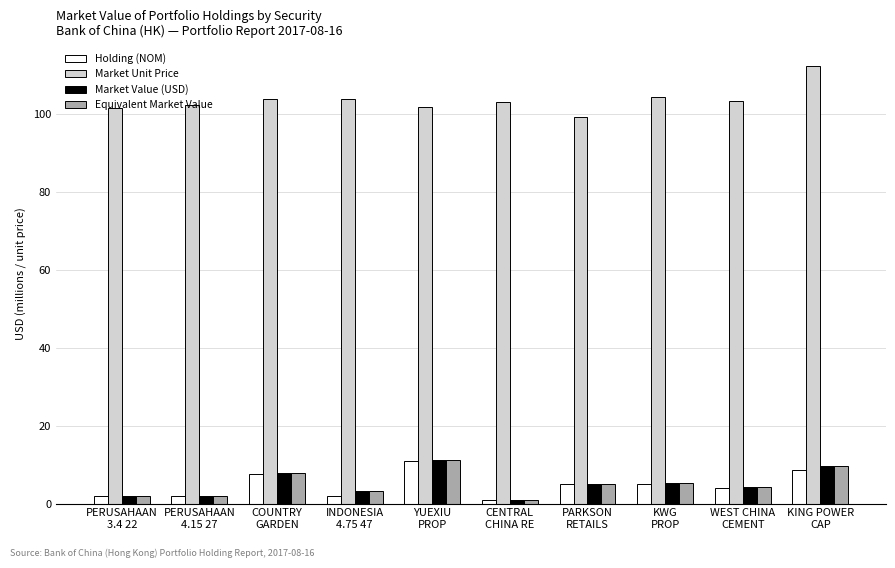

What are all the series names shown in the legend?

Holding (NOM), Market Unit Price, Market Value (USD), Equivalent Market Value